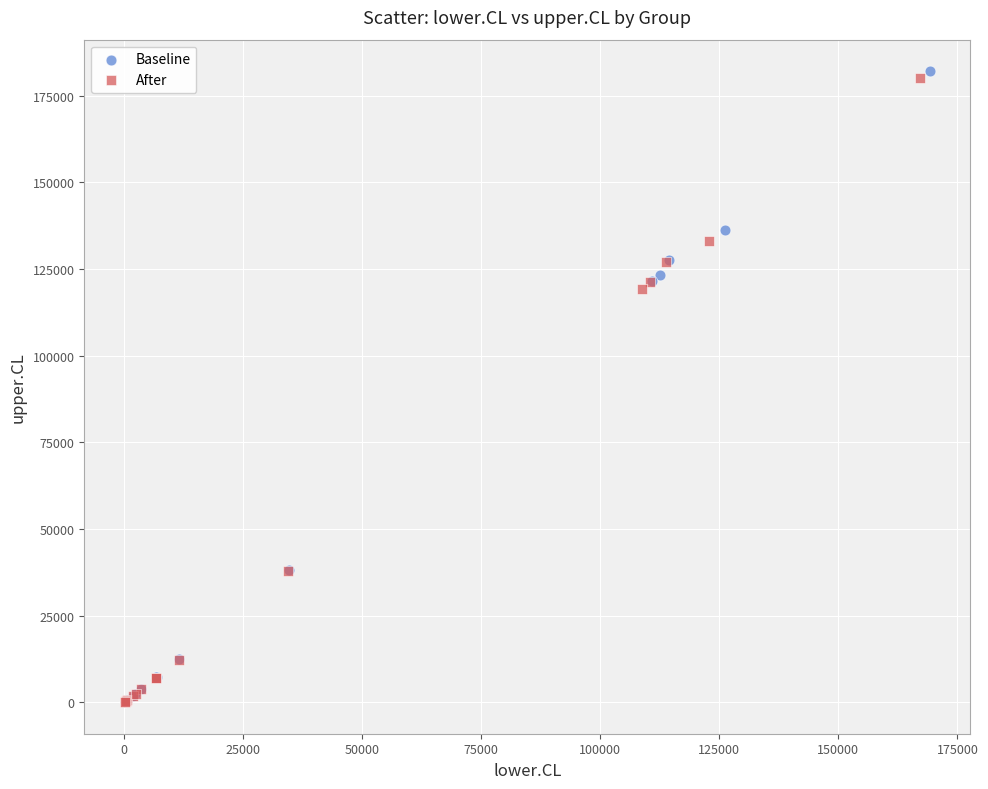

Which series has the widest spread of Y values?

Baseline